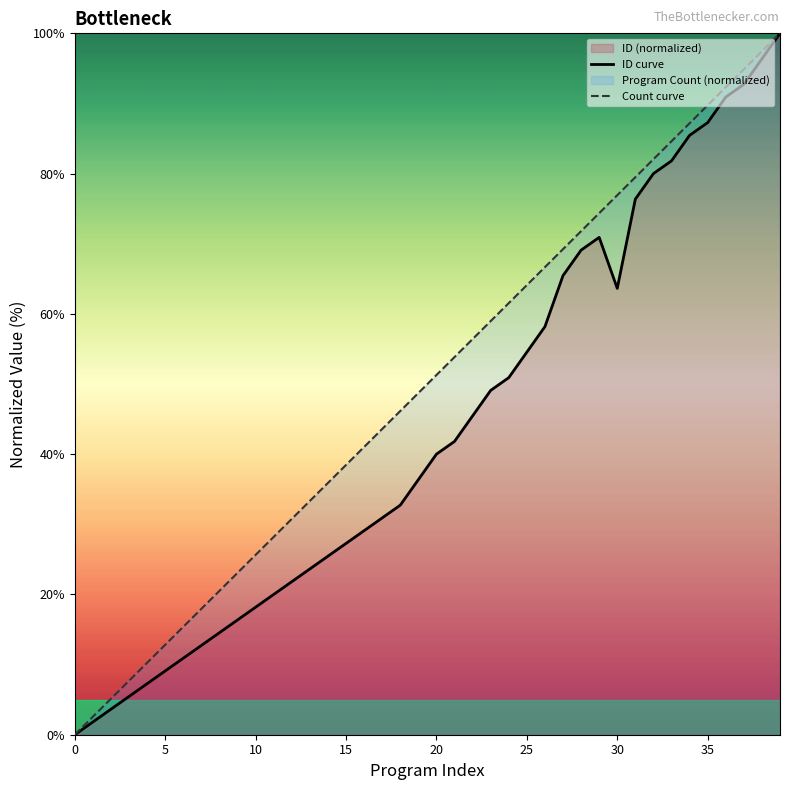

List the series in order of their overall mean, highest first.

Count curve, ID curve